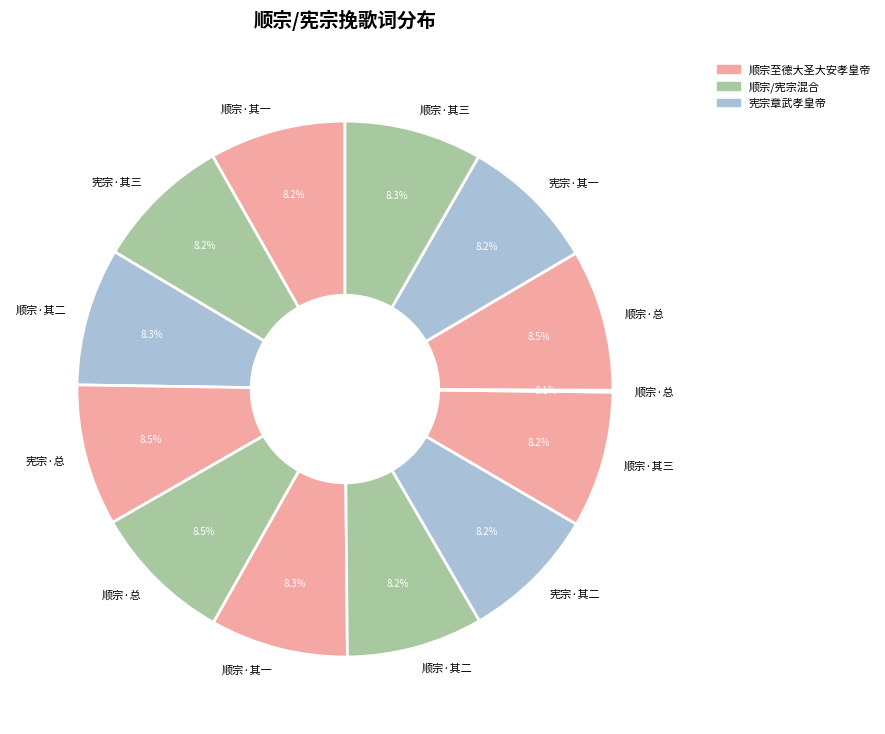

How many segments does this pie chart have?

13